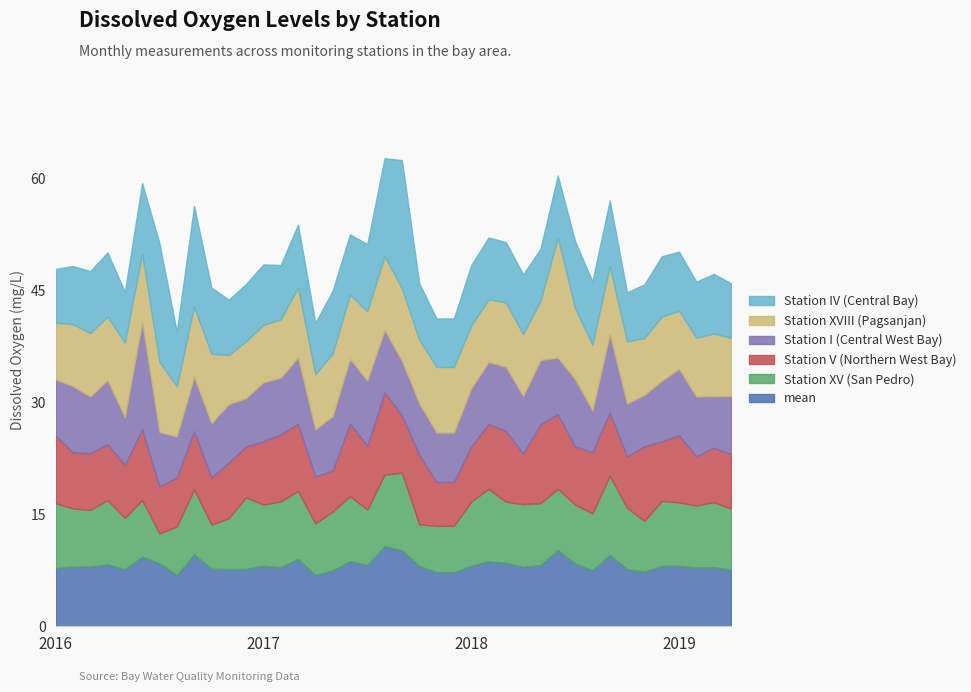

What are all the series names shown in the legend?

Station IV (Central Bay), Station XVIII (Pagsanjan), Station I (Central West Bay), Station V (Northern West Bay), Station XV (San Pedro), mean